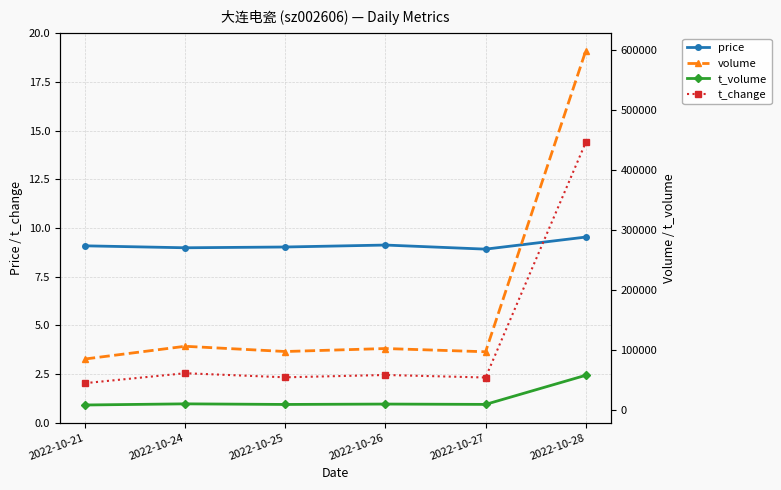

What is the sum of the price values at 2022-10-28 and 2022-10-27?

18.4